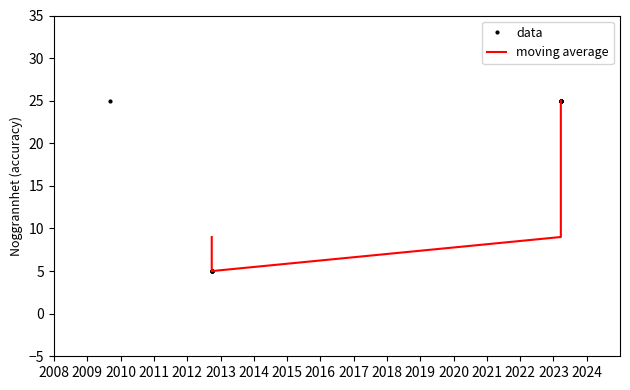

What is the sum of all values?

300